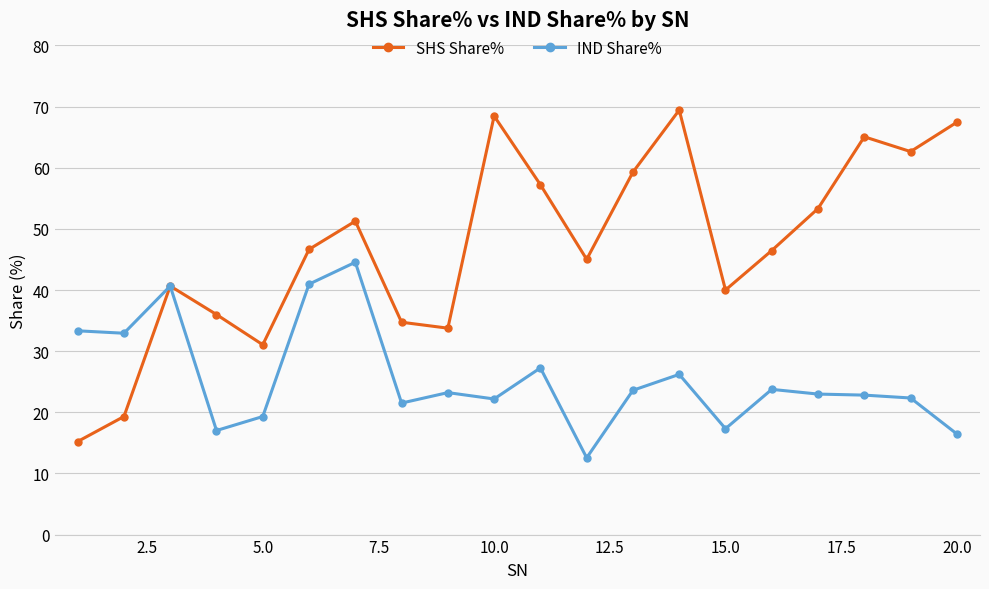

What is the maximum value shown in the chart?

69.4